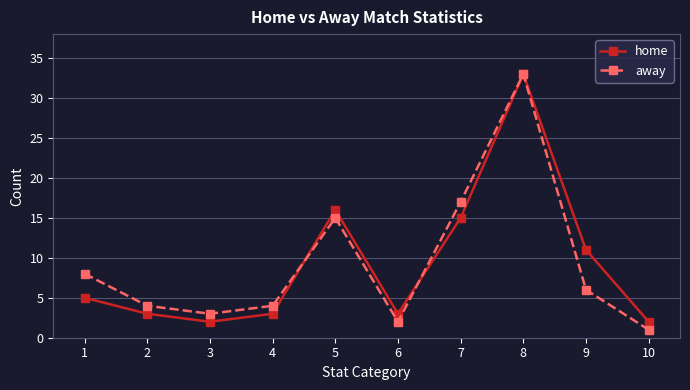

Between 1 and 2, which series saw the biggest shift?

away